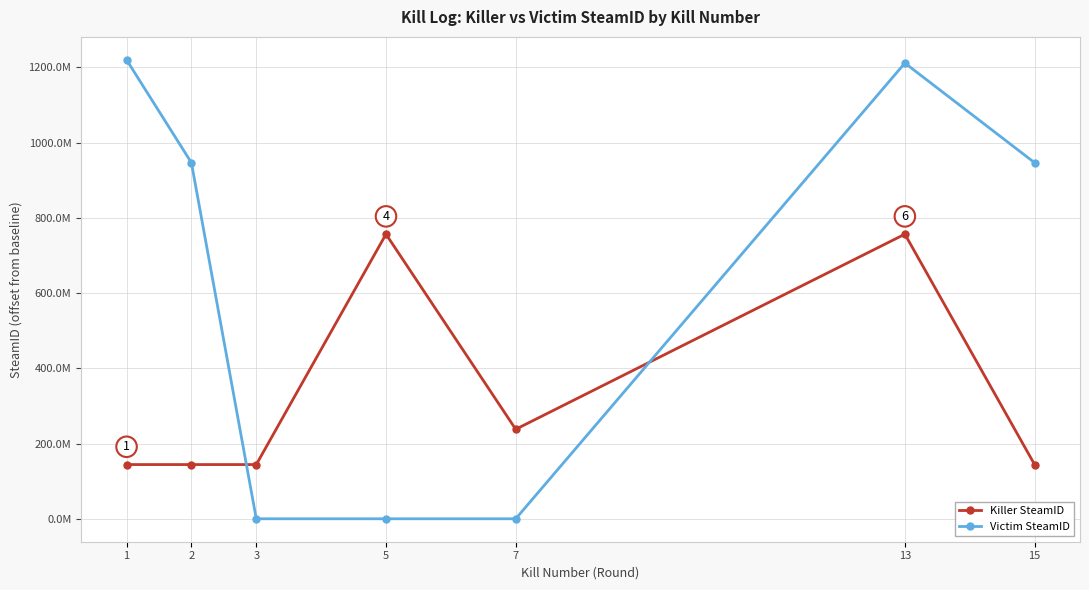

What are all the series names shown in the legend?

Killer SteamID, Victim SteamID